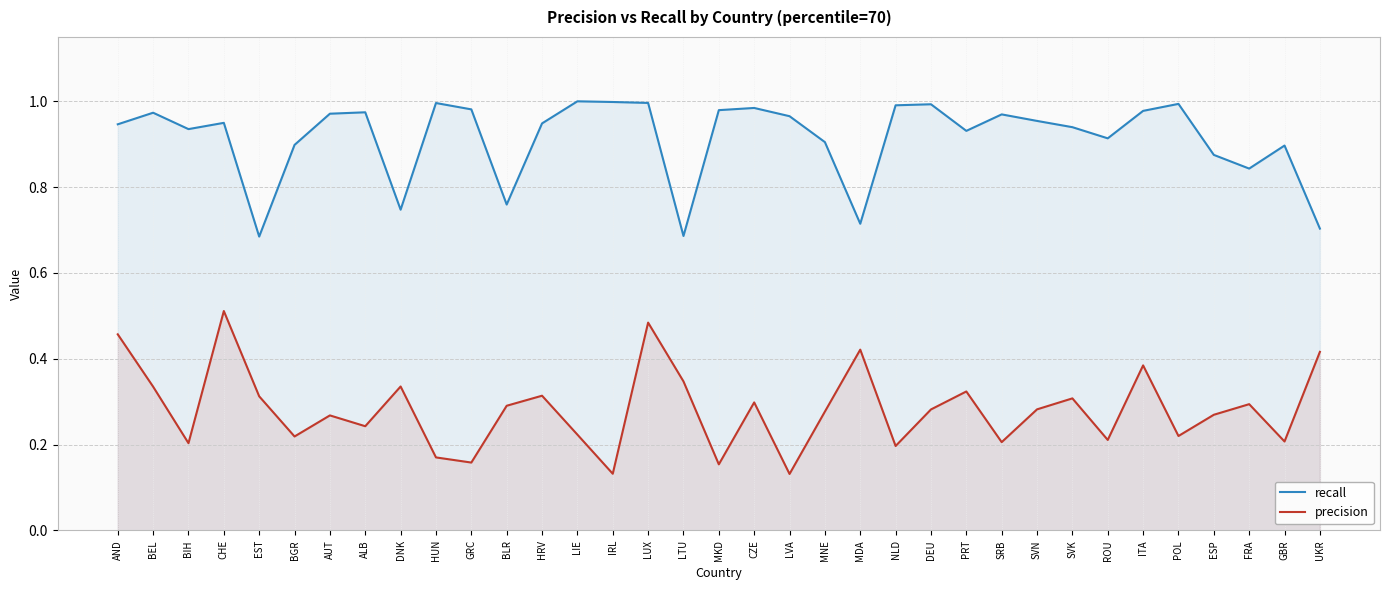

What is the value of the recall point at the 10th from the left?

1.0